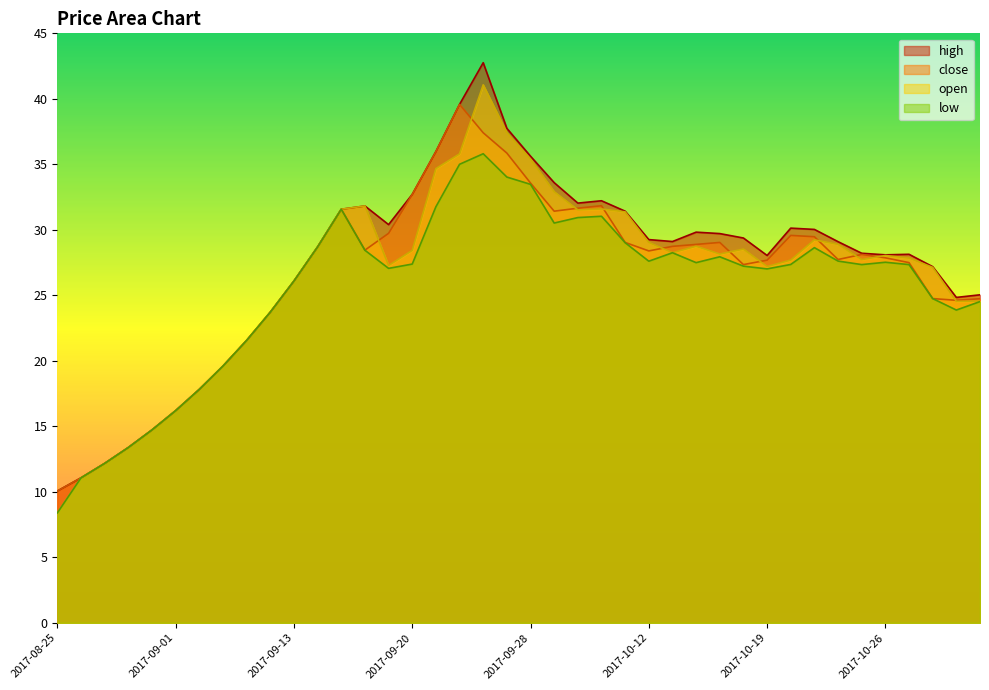

List the series in order of their peak value, lowest first.

low, close, open, high